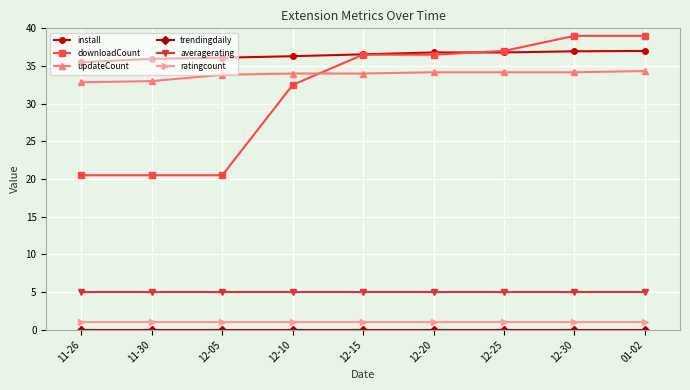

What is the total value across all series at 01-02?

116.3